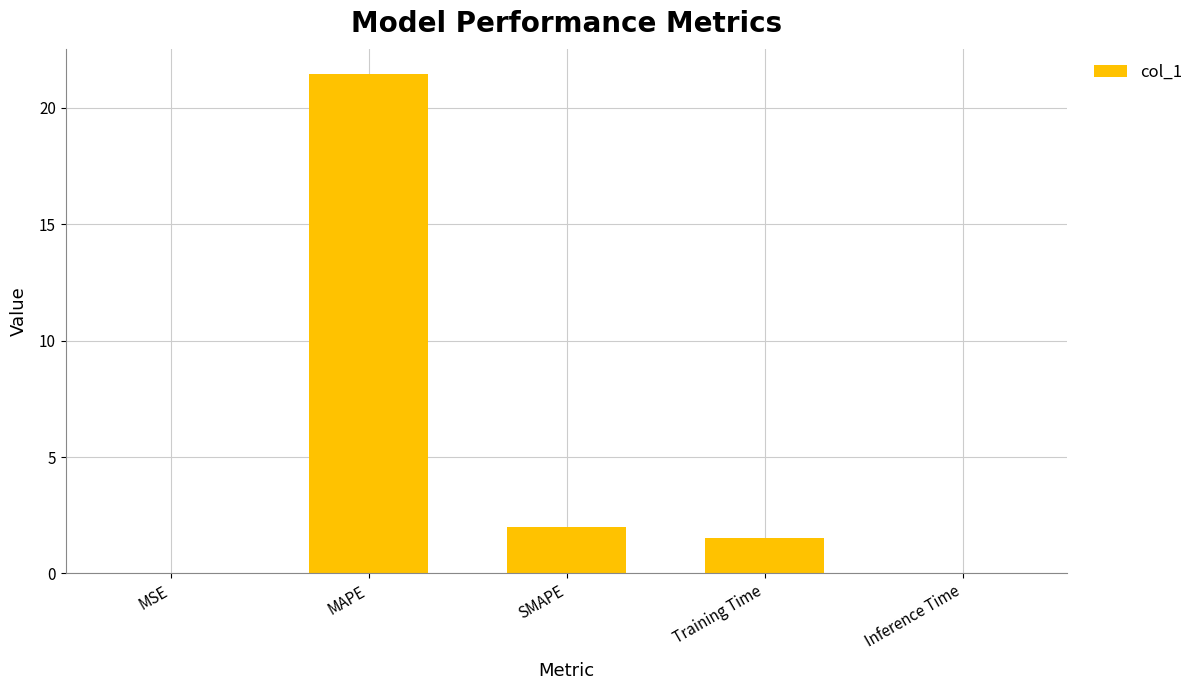

True or false: the data shows 21.5 at MAPE.

True